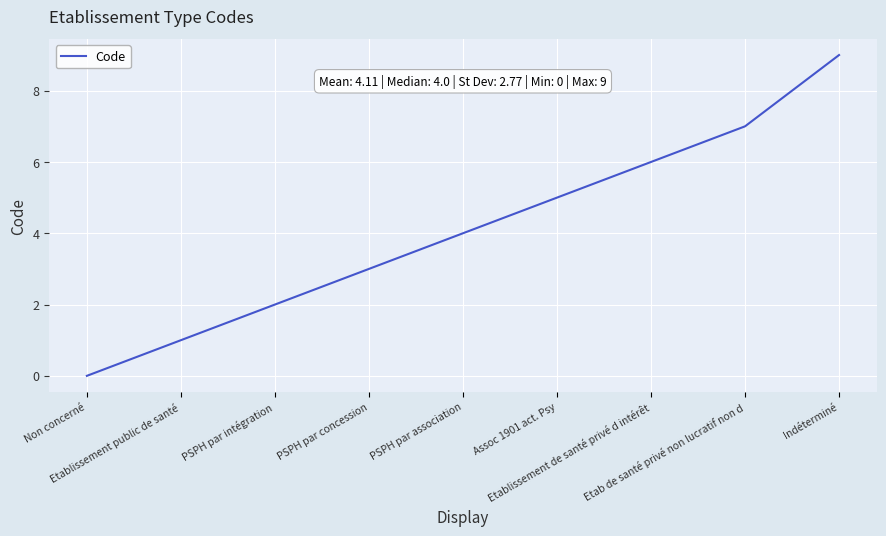

Is this an area chart (filled region under the line)?

No